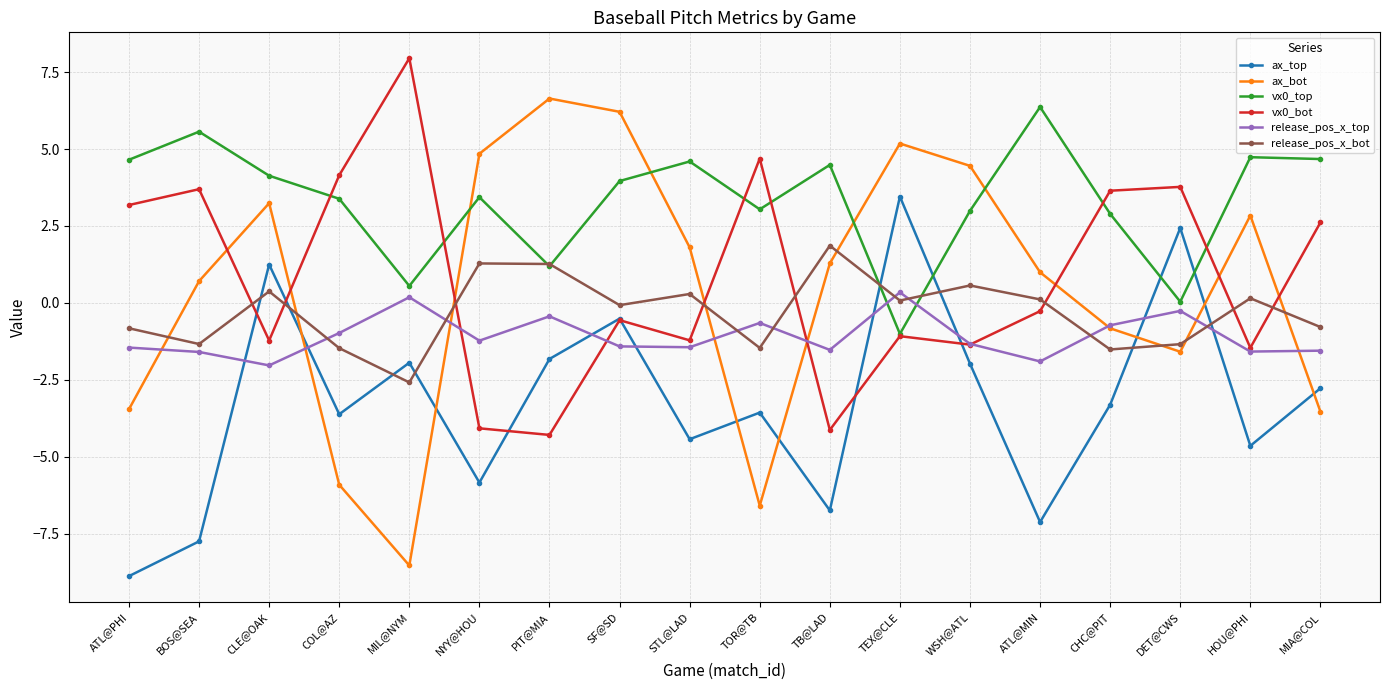

Which series changed the most between COL@AZ and TEX@CLE?

ax_bot